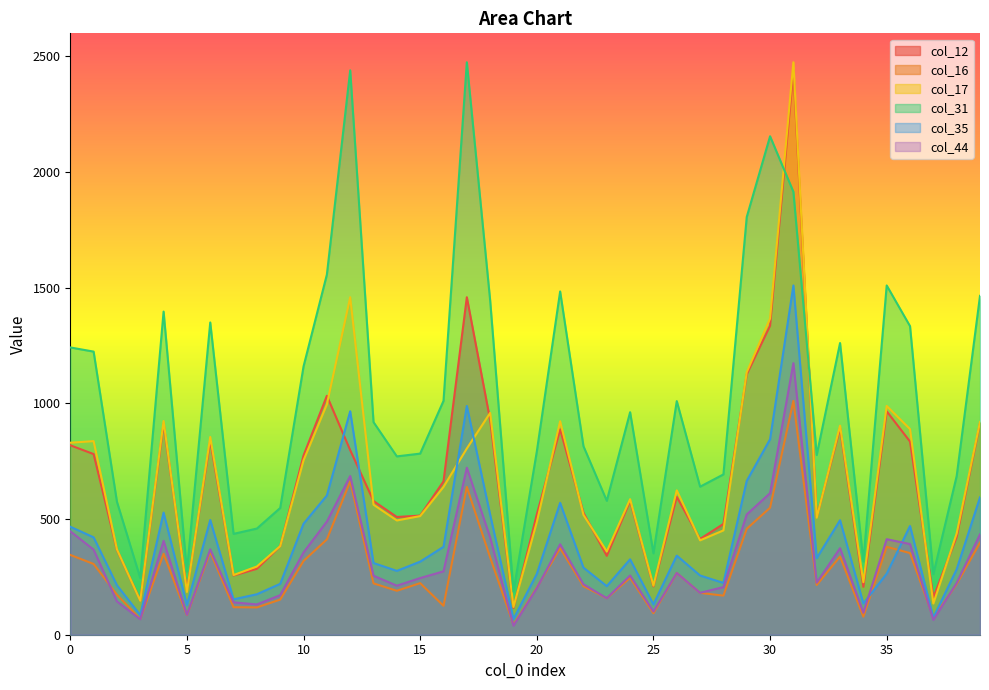

How many data points does each series have?

40